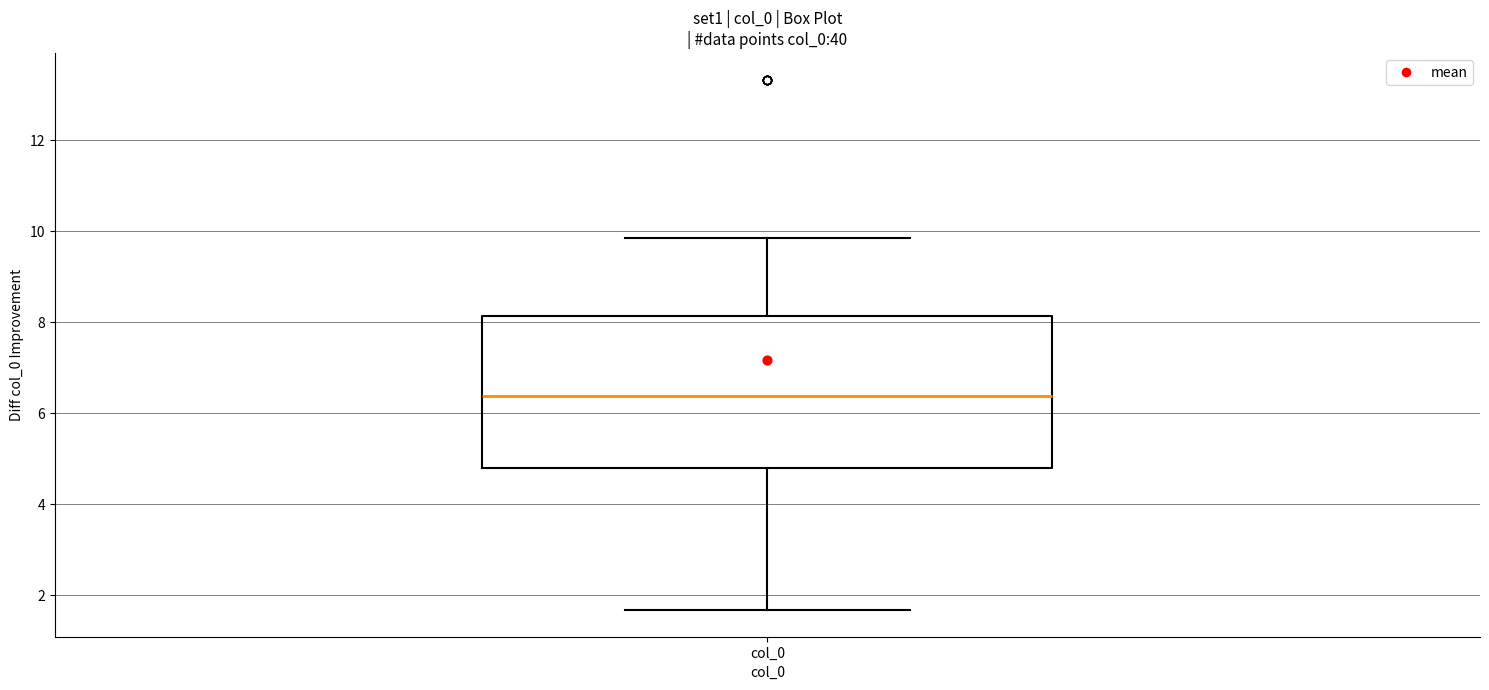

Read this box plot against the y-axis: the position of the median line, the range covered by the box, and the ends of both whiskers. The values are not printed on the chart, so give them approximately, as read against the axis.

median 6.4, box 4.8 to 8.2, whiskers 1.6 to 9.8